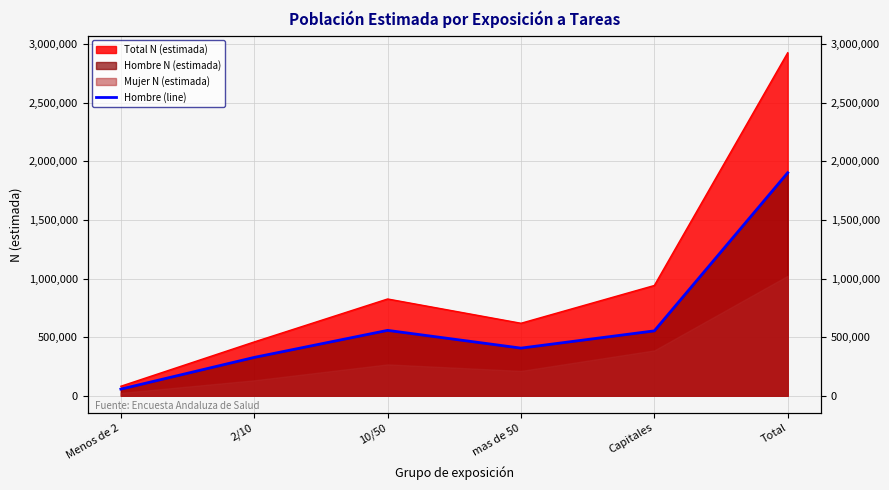

Reading right to left, extract all data points from this chart.

1901880	553495	406455	557781	327223	56926